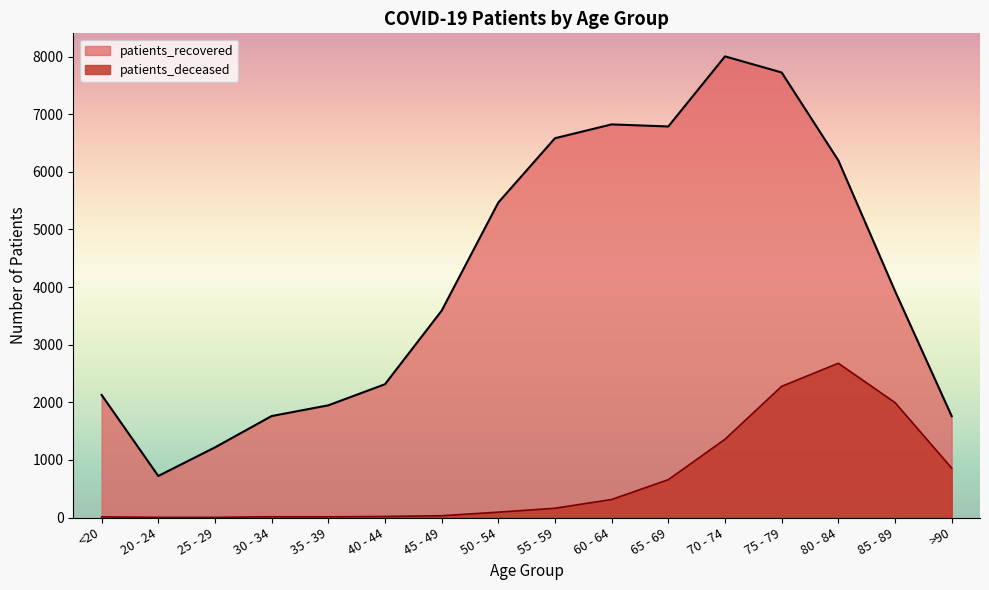

Between 75 - 79 and 85 - 89, which series saw the biggest shift?

patients_recovered